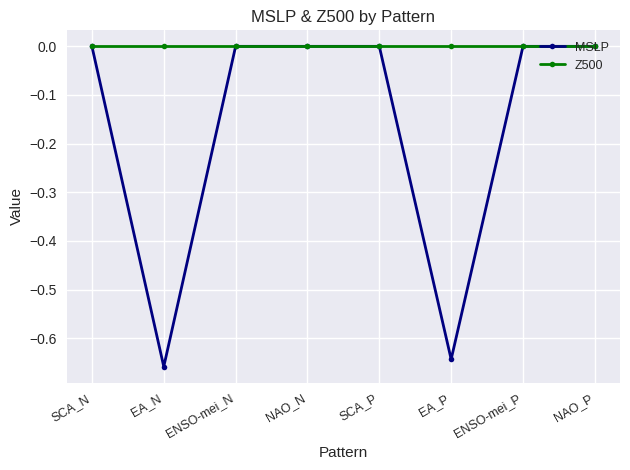

Which series has the largest range (max minus min)?

MSLP